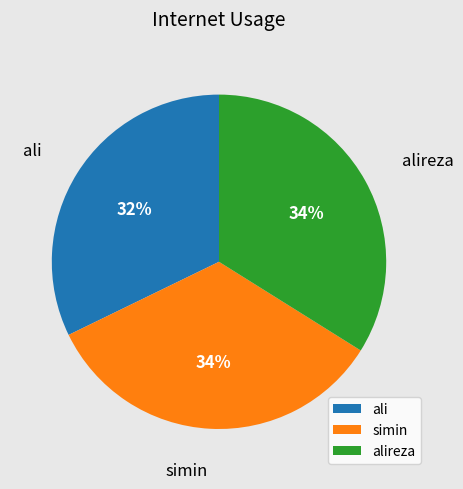

Is there any slice that represents more than half of the pie?

No